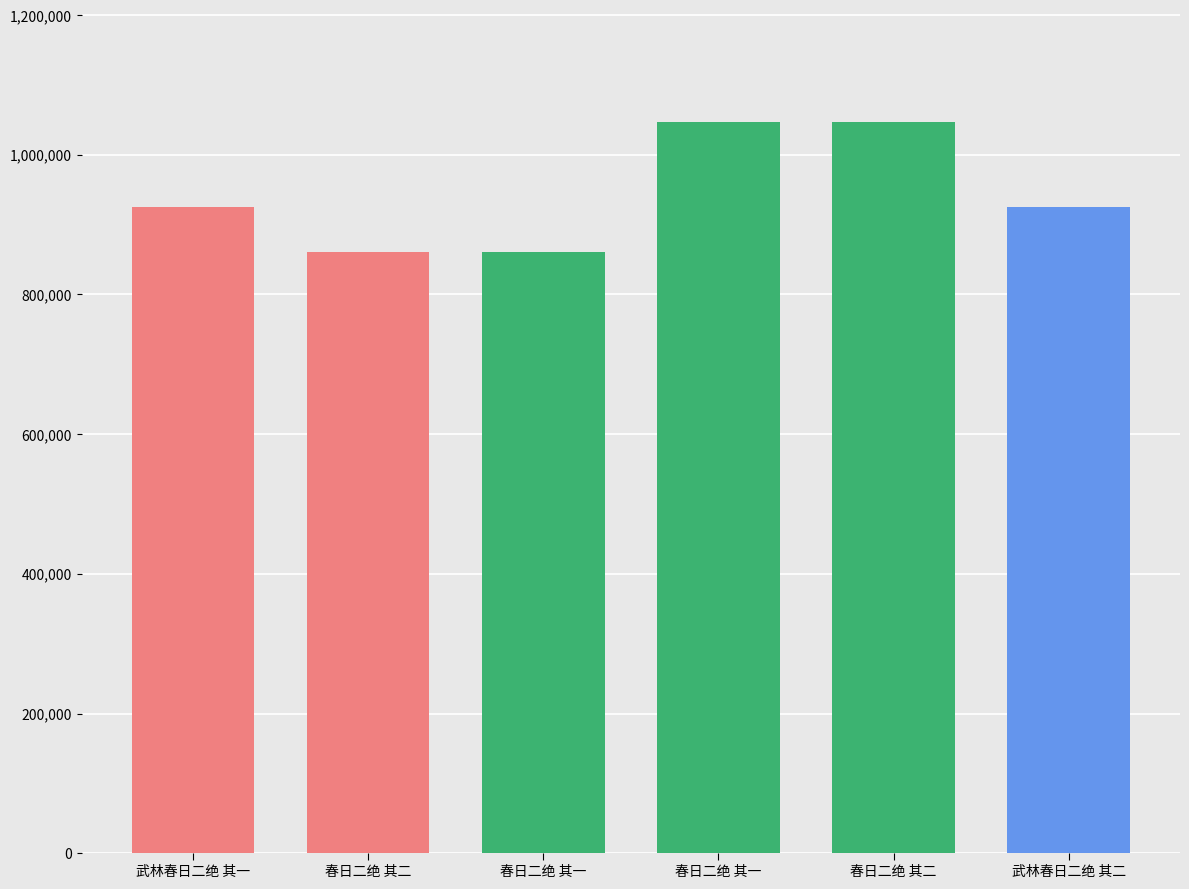

How many values are below 925151?

3